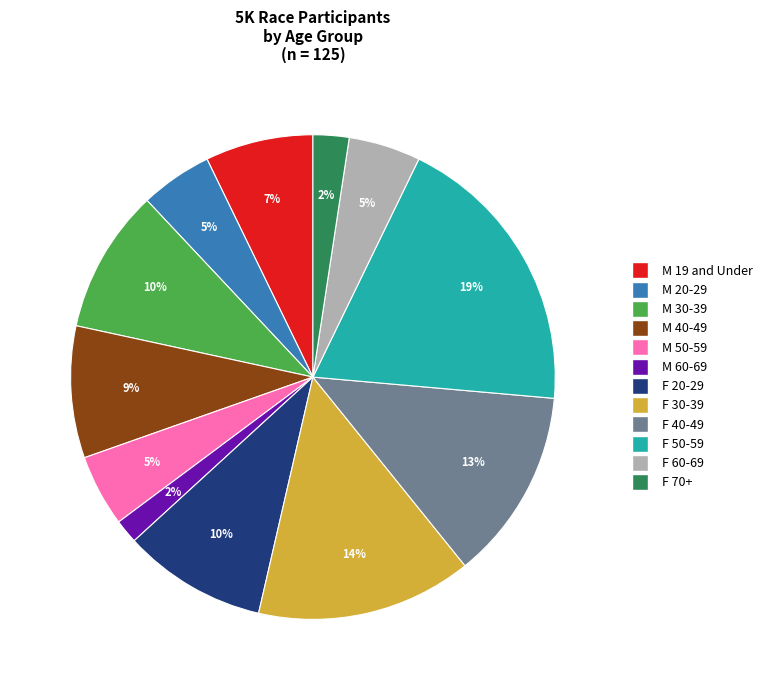

How many slices are in this pie chart?

12